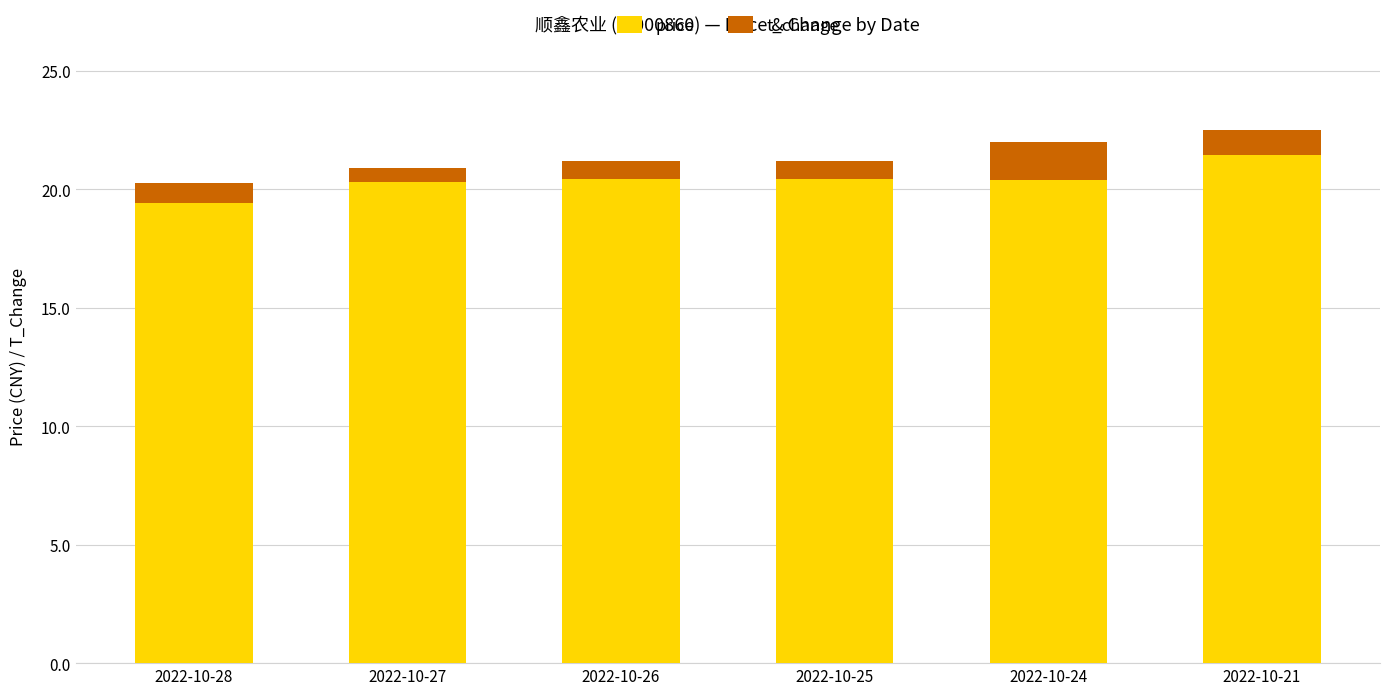

Which category has the lowest value in the price series?

2022-10-28